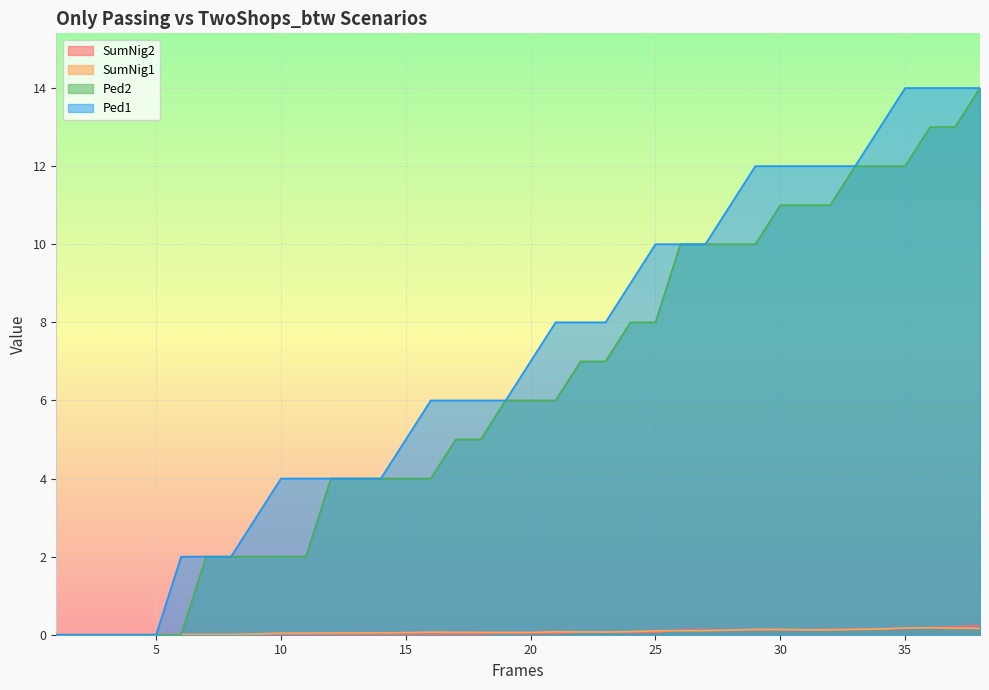

Reading left to right, list all the values displayed in this chart.

SumNig2: 0.0	0.0	0.0	0.0	0.0	0.0	0.0	0.0	0.0	0.0	0.0	0.0	0.0	0.0	0.0	0.0	0.0	0.0	0.0	0.0	0.0	0.1	0.1	0.1	0.1	0.1	0.1	0.1	0.1	0.1	0.1	0.1	0.1	0.1	0.2	0.2	0.2	0.2
SumNig1: 0.0	0.0	0.0	0.0	0.0	0.0	0.0	0.0	0.0	0.0	0.0	0.0	0.0	0.0	0.1	0.1	0.1	0.1	0.1	0.1	0.1	0.1	0.1	0.1	0.1	0.1	0.1	0.1	0.1	0.1	0.1	0.1	0.1	0.1	0.2	0.2	0.2	0.2
Ped2: 0.0	0.0	0.0	0.0	0.0	0.0	2.0	2.0	2.0	2.0	2.0	4.0	4.0	4.0	4.0	4.0	5.0	5.0	6.0	6.0	6.0	7.0	7.0	8.0	8.0	10.0	10.0	10.0	10.0	11.0	11.0	11.0	12.0	12.0	12.0	13.0	13.0	14.0
Ped1: 0.0	0.0	0.0	0.0	0.0	2.0	2.0	2.0	3.0	4.0	4.0	4.0	4.0	4.0	5.0	6.0	6.0	6.0	6.0	7.0	8.0	8.0	8.0	9.0	10.0	10.0	10.0	11.0	12.0	12.0	12.0	12.0	12.0	13.0	14.0	14.0	14.0	14.0